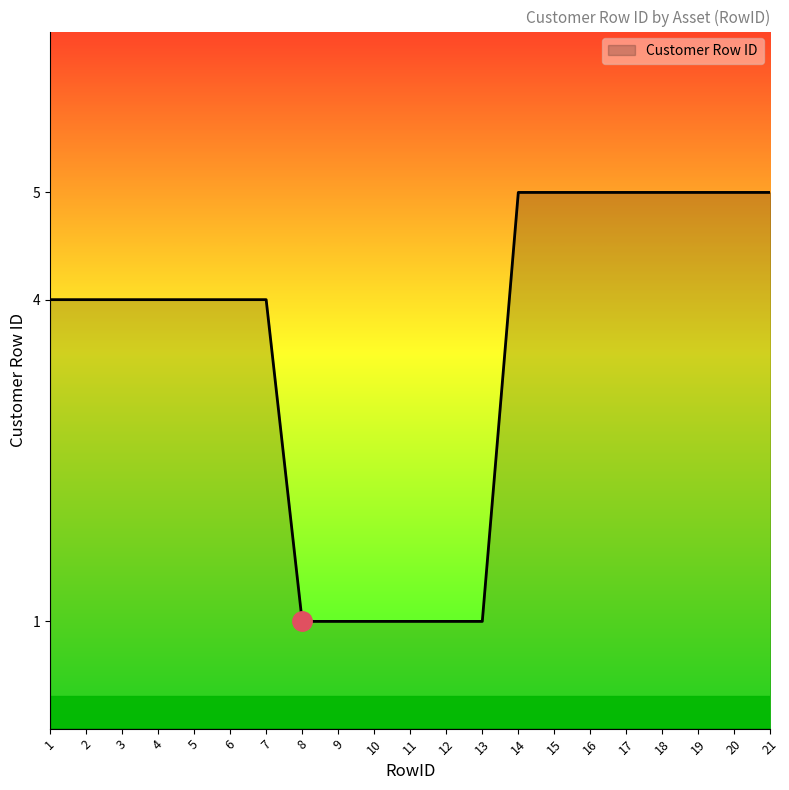

Between 12 and 7, which is larger?

7